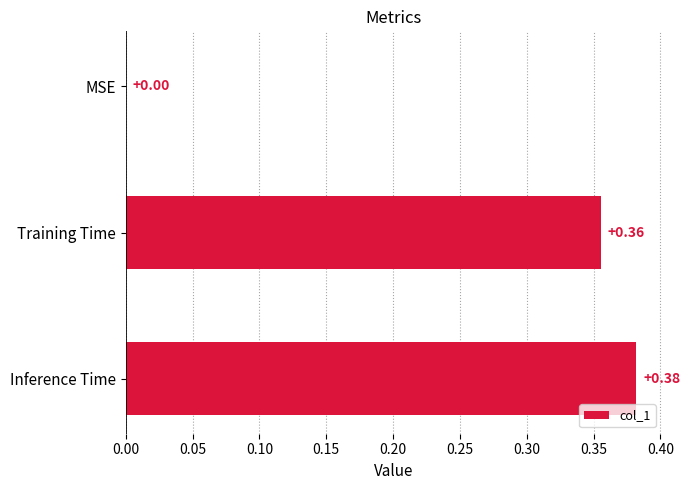

What is the average value?

0.2